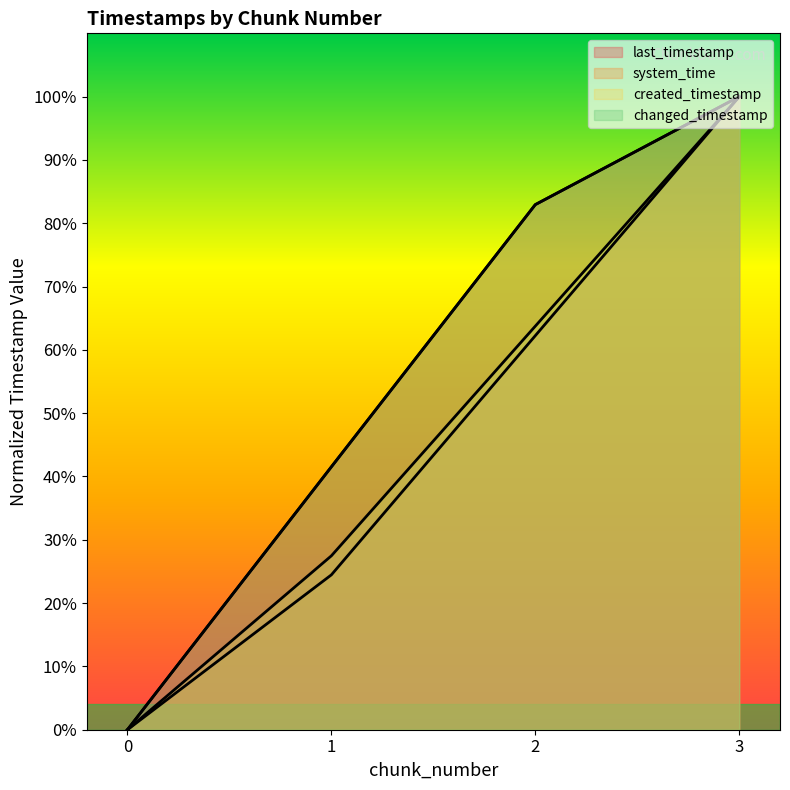

How many values in the changed_timestamp series exceed 0?

3